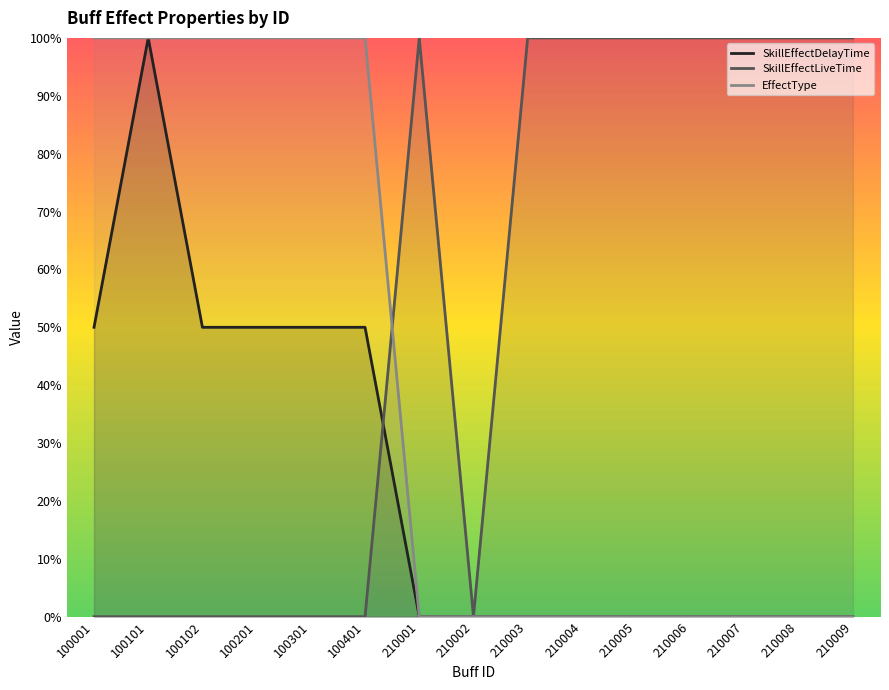

How many distinct data groups are displayed?

3